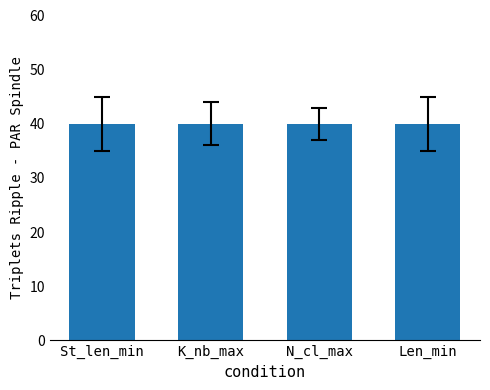

What position from the left is St_len_min?

1